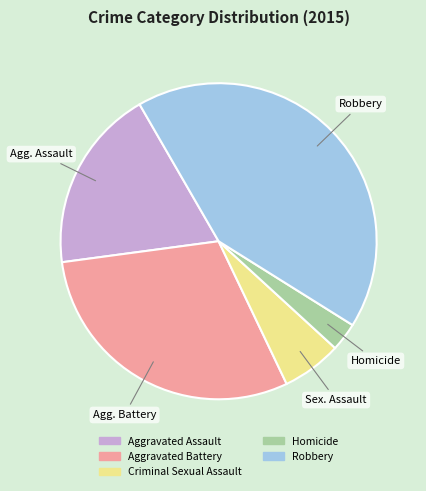

Is Aggravated Assault the majority of the pie?

No